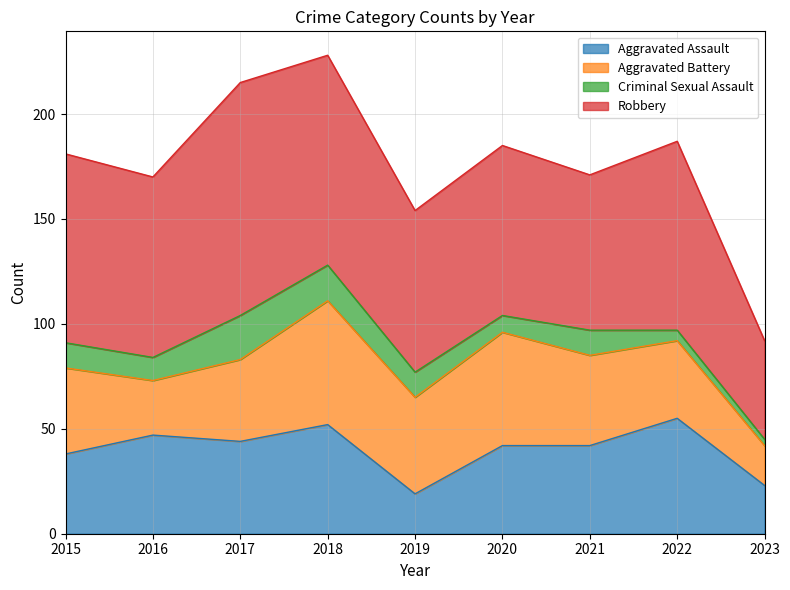

Which has a higher value, 2016 or 2018?

2018